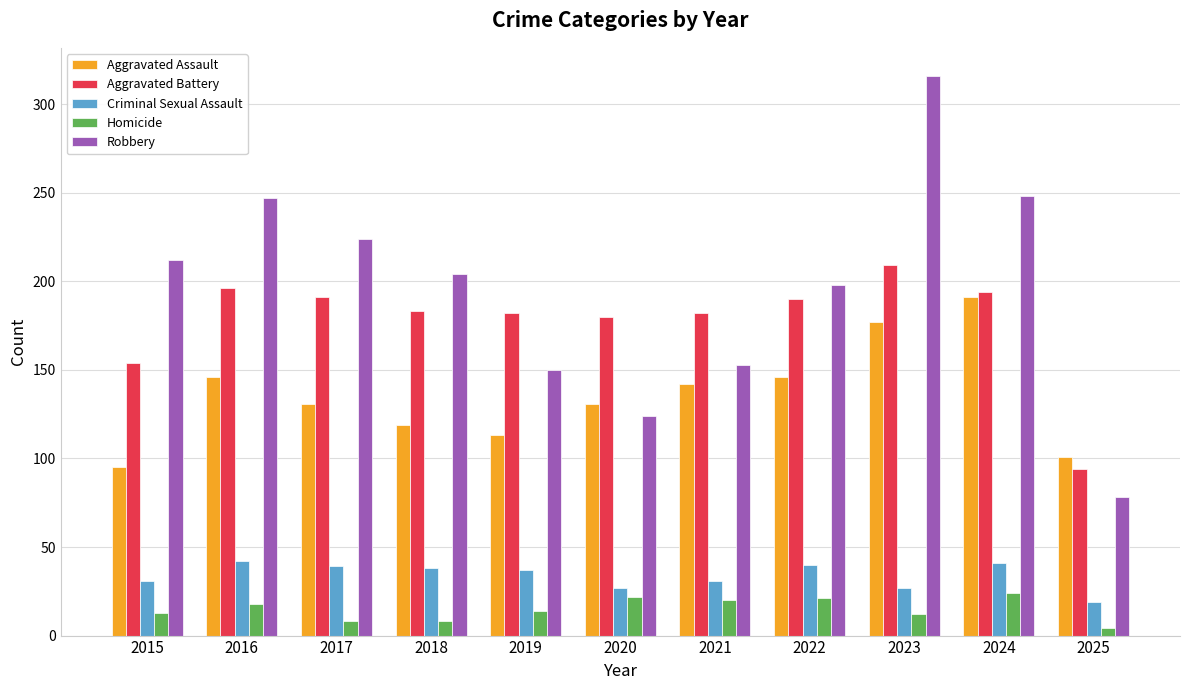

How many data points does each series have?

11